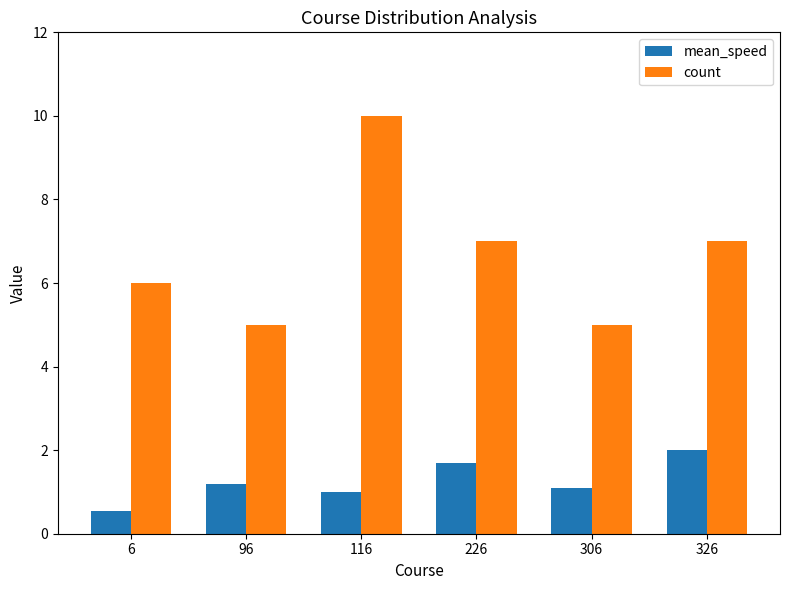

How many bars are there in each group?

2